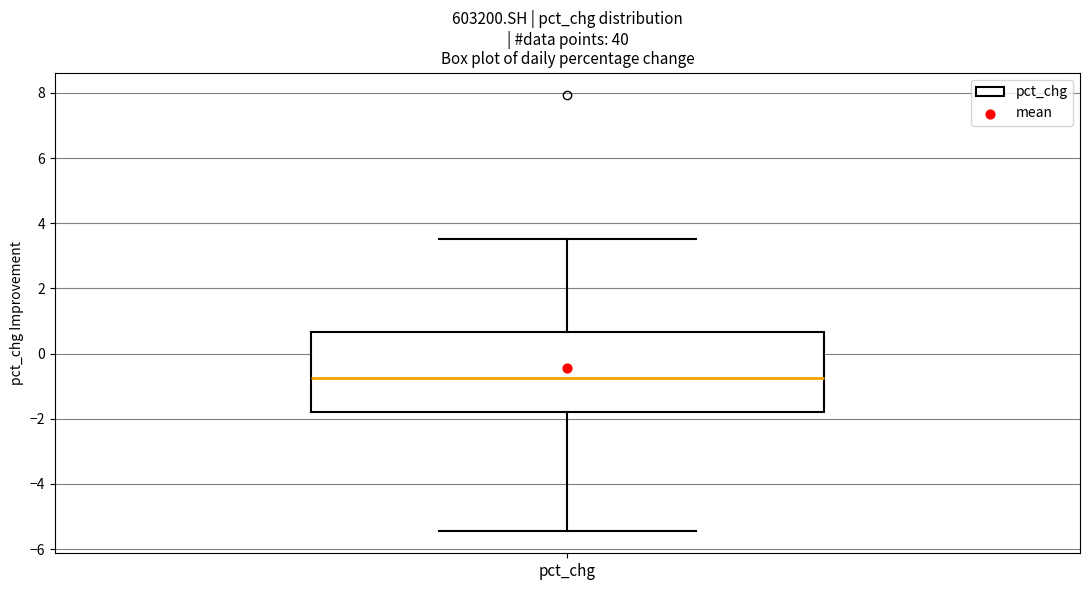

Where is the lower edge of the box for pct_chg on the y-axis? The values are not printed on the chart, so give them approximately, as read against the axis.

-1.8